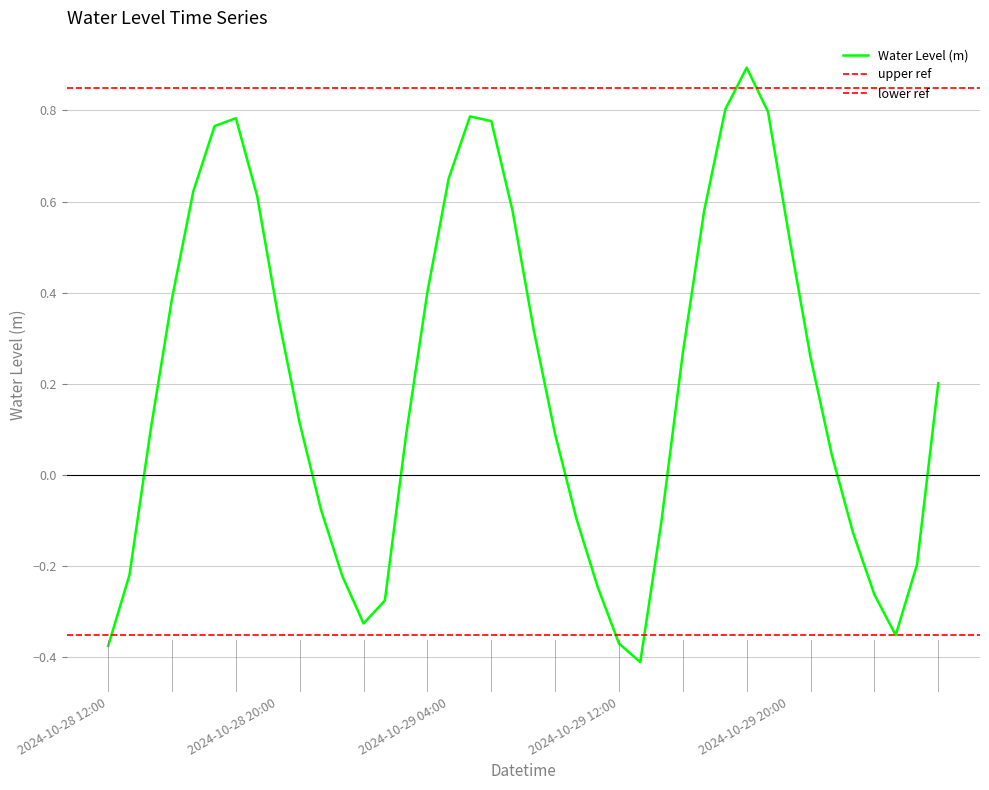

What is the difference between the values at 2024-10-29 09:00 and 2024-10-29 03:00?

0.3